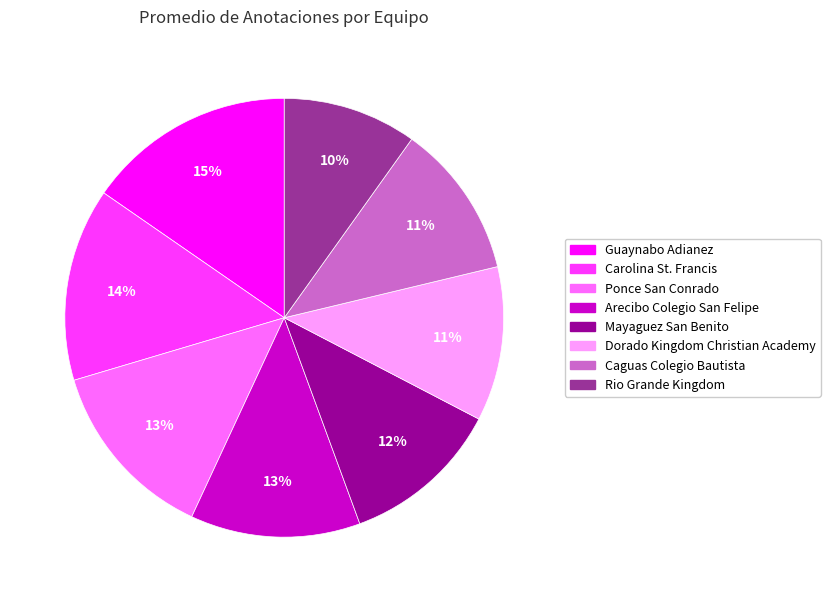

Is the sum of Carolina St. Francis and Arecibo Colegio San Felipe greater than half?

No